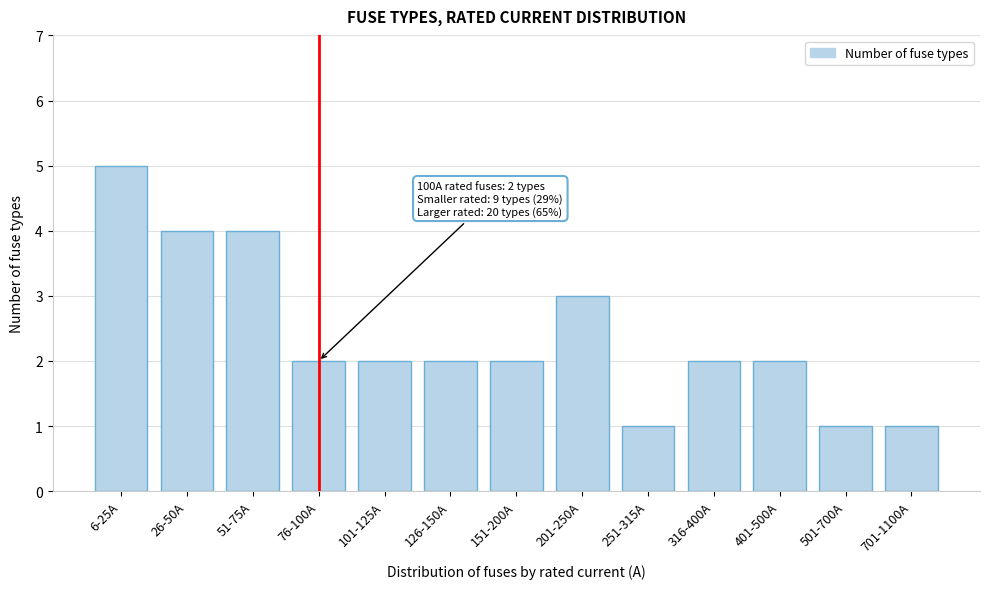

Reading left to right, transcribe all the data shown in this chart.

6-25A=5	26-50A=4	51-75A=4	76-100A=2	101-125A=2	126-150A=2	151-200A=2	201-250A=3	251-315A=1	316-400A=2	401-500A=2	501-700A=1	701-1100A=1